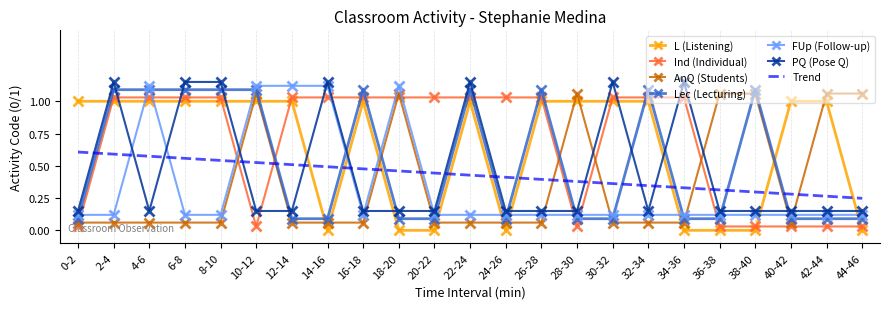

Is the value of Ind (Individual) at 22-24 greater than the value of AnQ (Students) at 12-14?

Yes